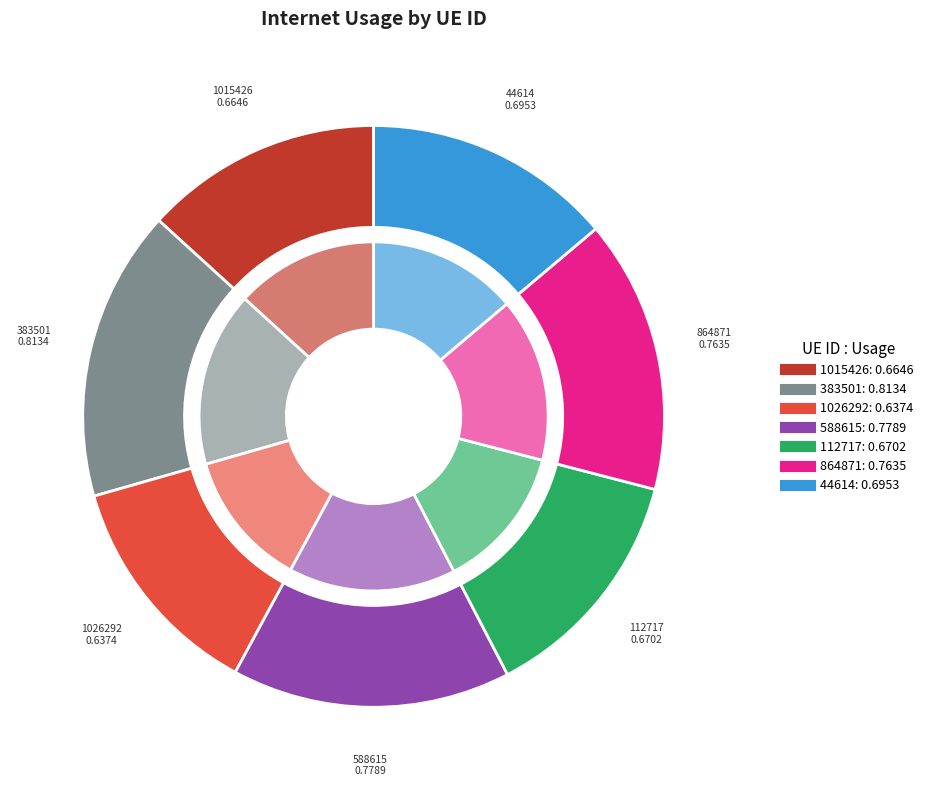

To the nearest percent, what percentage of the pie is 44614?

14%